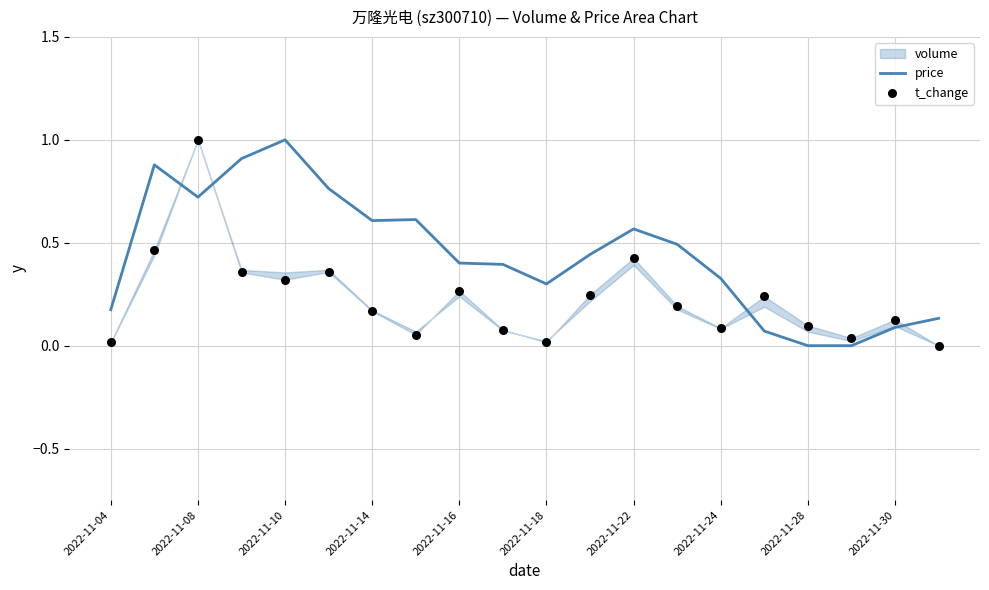

The value of price at 2022-11-14 is 0.3. True or false?

False